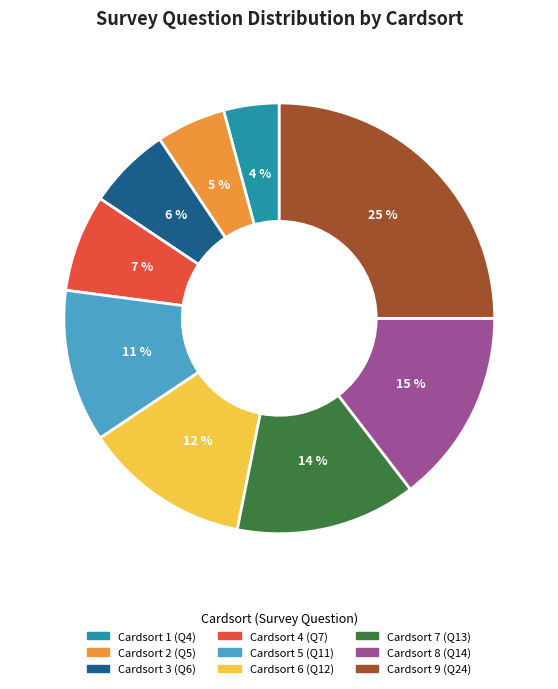

Is there a majority slice in this chart?

No